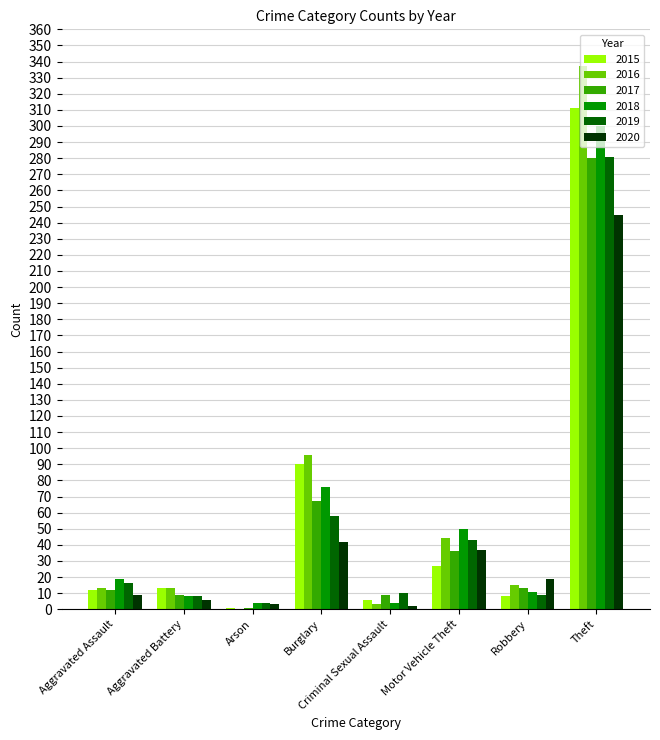

At which label does 2017 reach its peak?

Theft